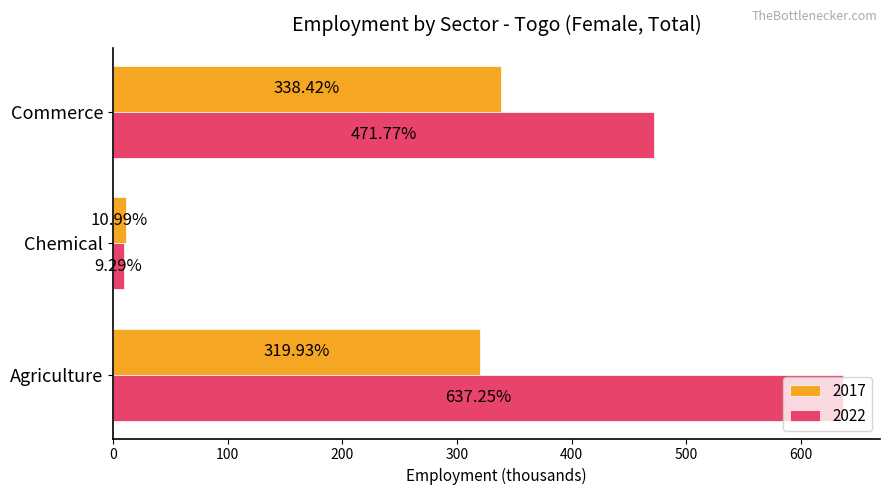

What is the sum of all 2022 values?

1118.3